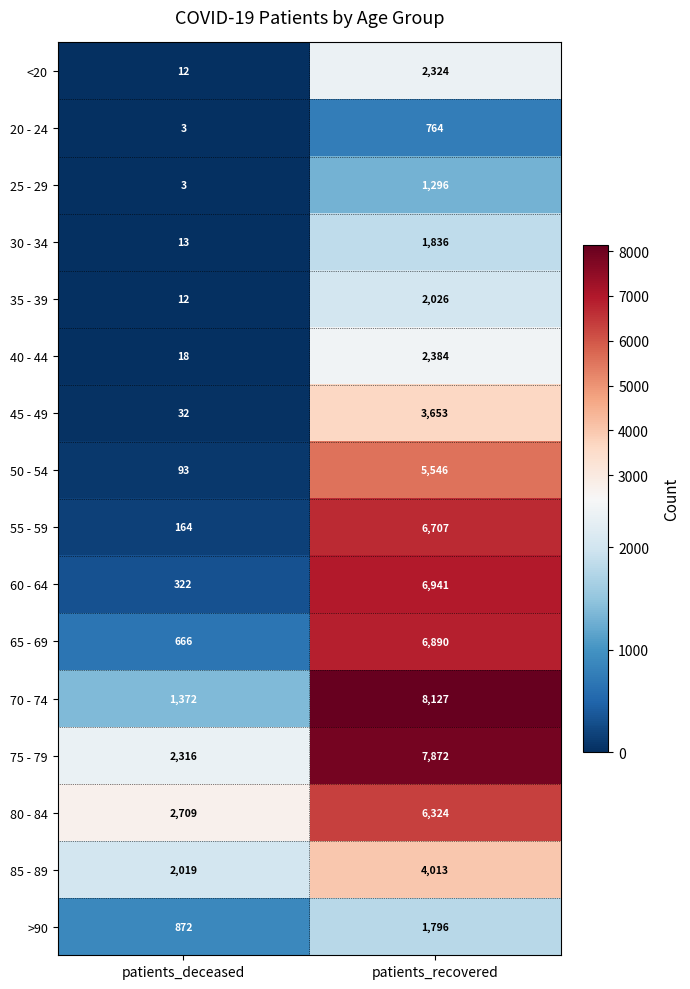

How many distinct data groups are displayed?

16